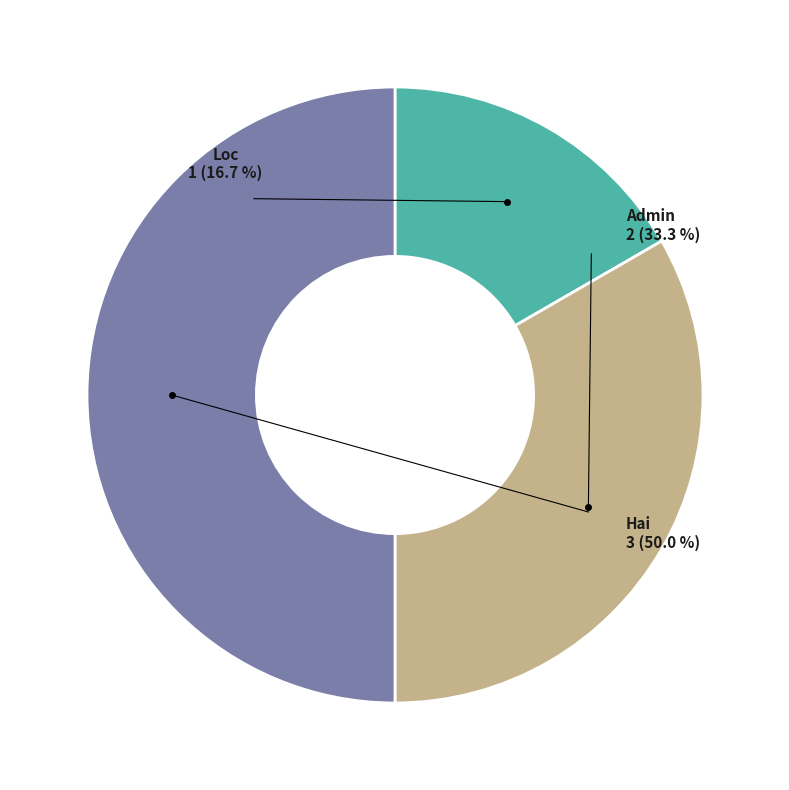

The Loc slice represents 17% of the pie. True or false?

True